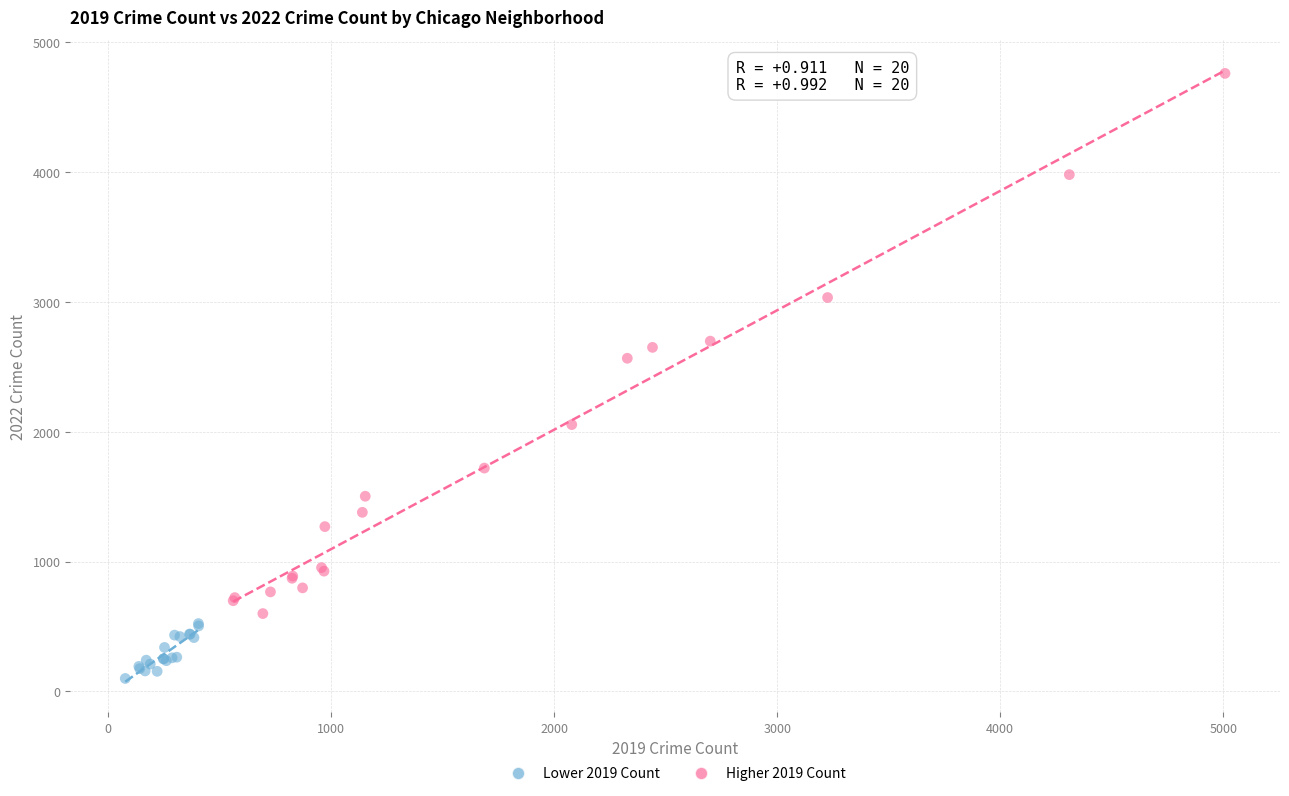

Which series contains the lowest Y value?

Lower 2019 Count